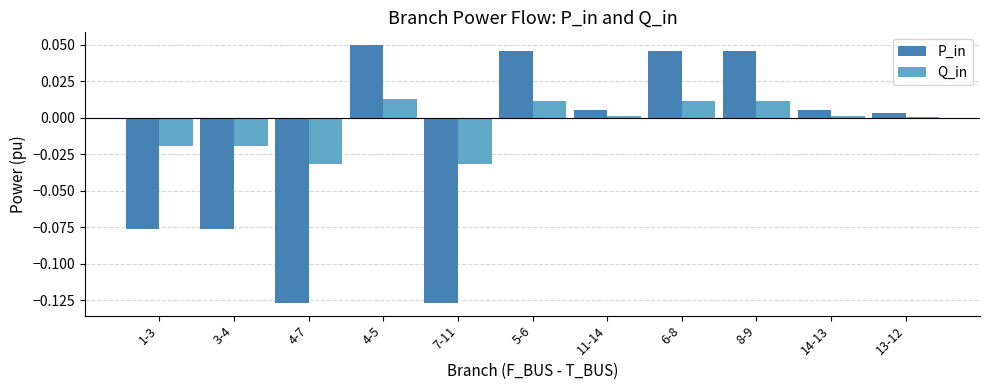

At which category is the sum across all series the highest?

4-5